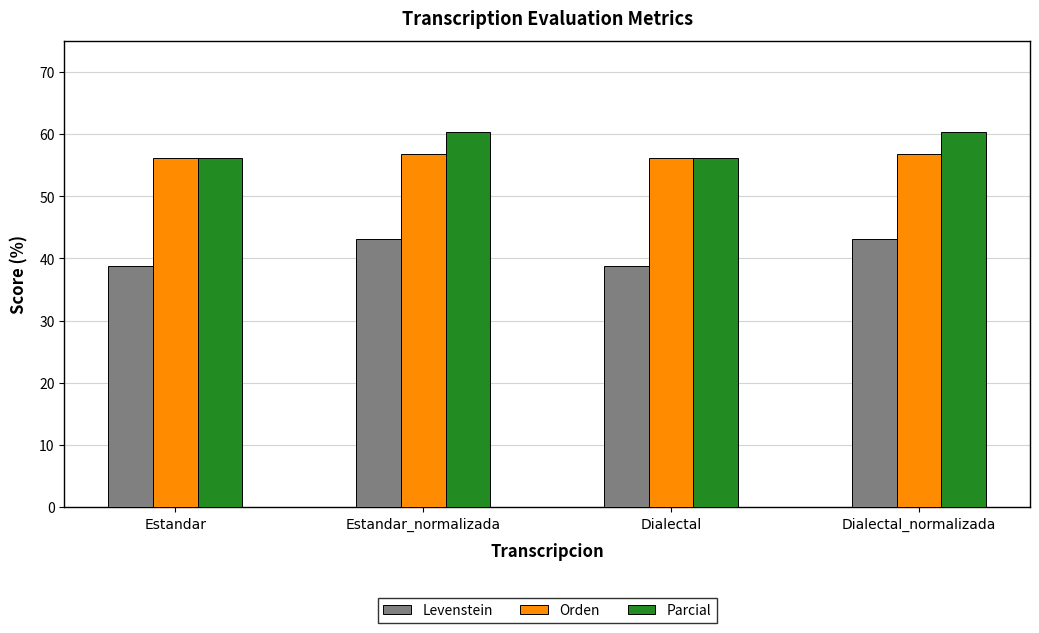

Reading right to left, what are all the values shown in this chart?

Levenstein: Dialectal_normalizada=43.1	Dialectal=38.8	Estandar_normalizada=43.1	Estandar=38.8
Orden: Dialectal_normalizada=56.8	Dialectal=56.1	Estandar_normalizada=56.8	Estandar=56.1
Parcial: Dialectal_normalizada=60.4	Dialectal=56.2	Estandar_normalizada=60.4	Estandar=56.2